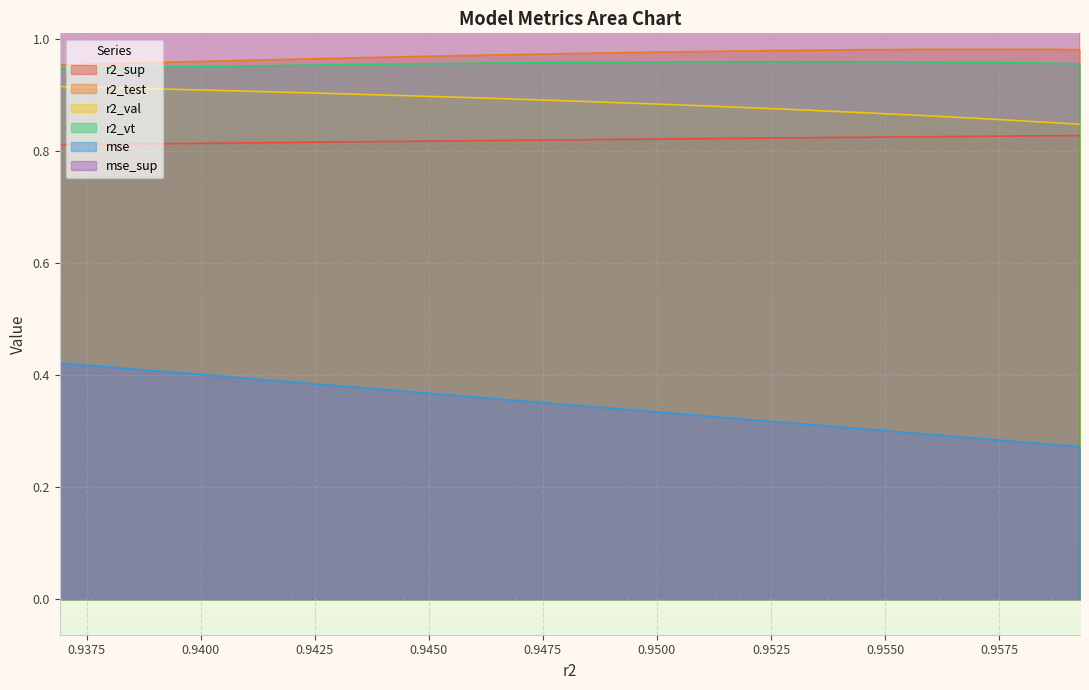

What are all the series names shown in the legend?

r2_sup, r2_test, r2_val, r2_vt, mse, mse_sup